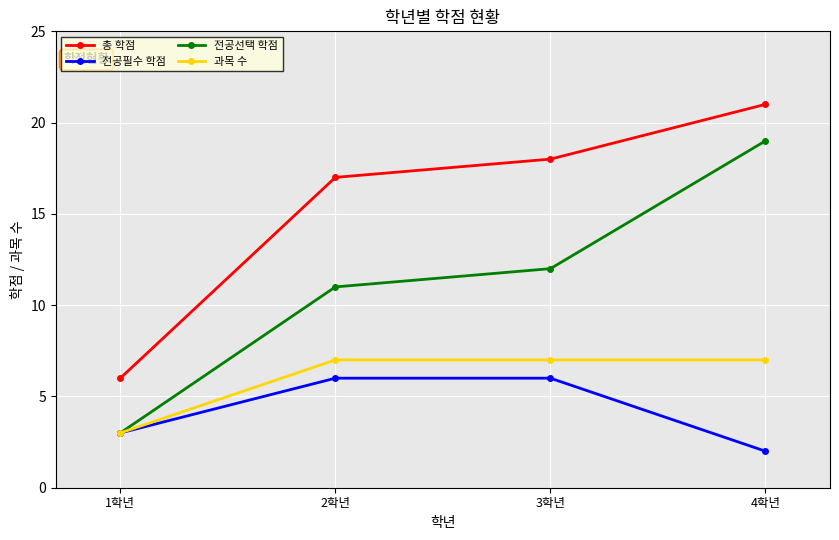

True or false: 총 학점 has more than 0 interior local peaks.

False